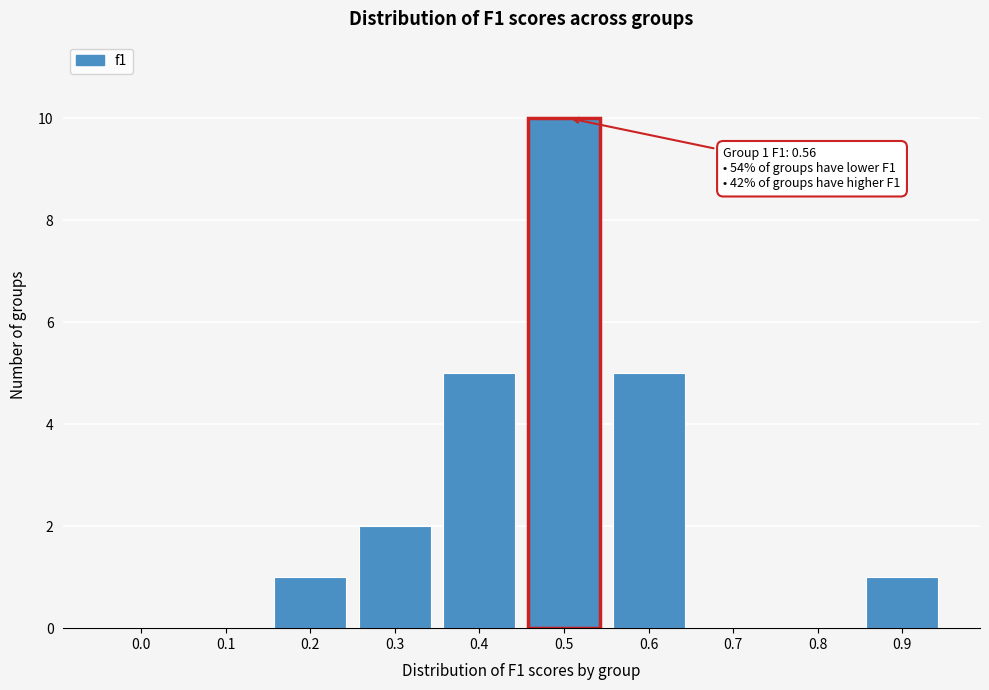

Reading left to right, what are all the values shown in this chart?

0.0=0	0.1=0	0.2=1	0.3=2	0.4=5	0.5=10	0.6=5	0.7=0	0.8=0	0.9=1